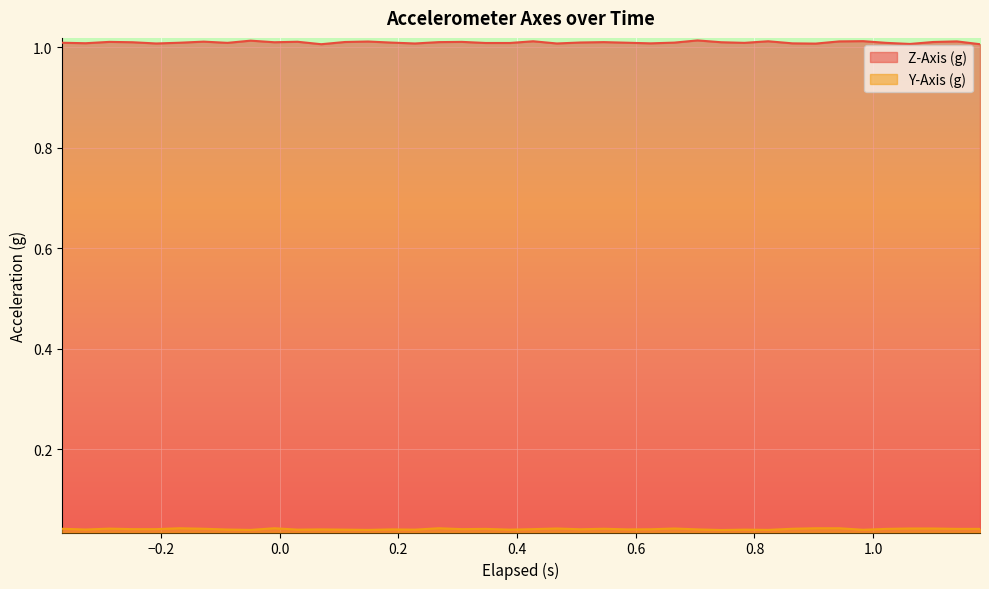

Which series has the largest range (max minus min)?

Z-Axis (g)